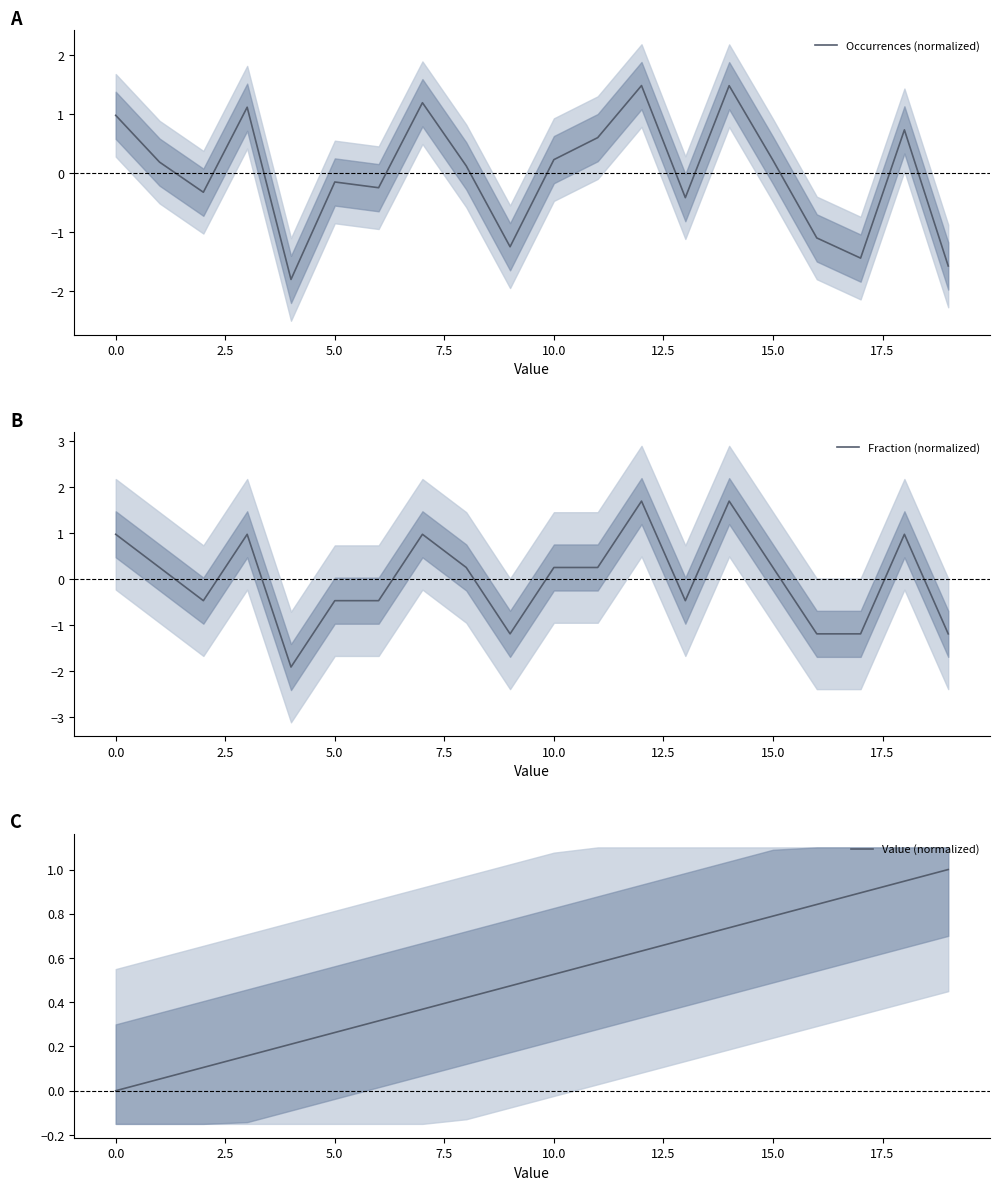

How many categories are shown in the chart?

20